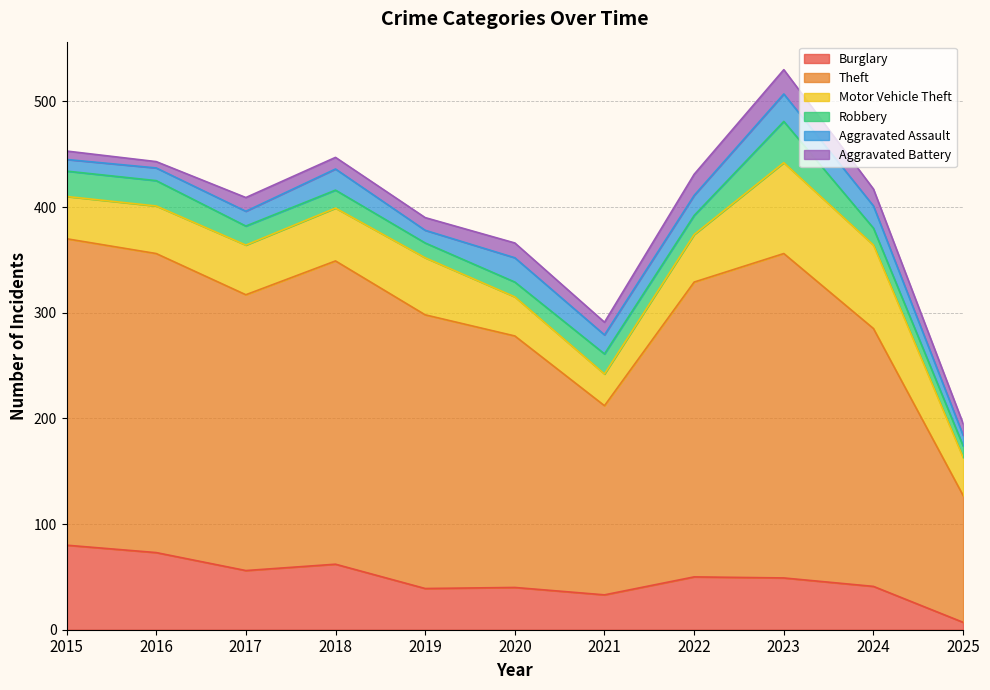

What is the approximate value of Aggravated Battery at 2016, to the nearest 10?

10